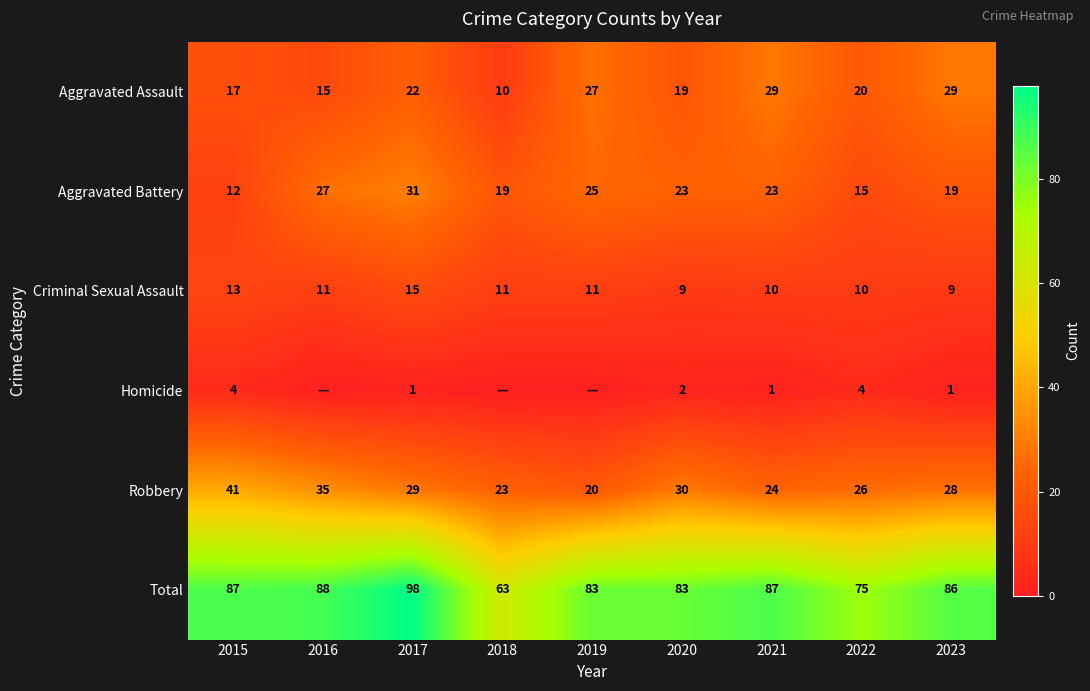

What is the difference between the maximum and minimum values in the Total series?

35